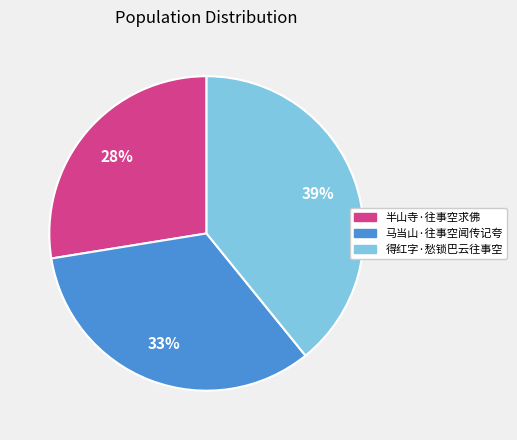

Does any single category account for the majority?

No